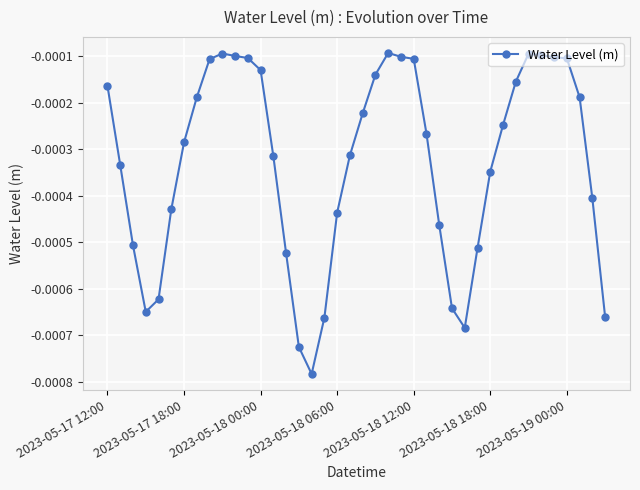

How many series are shown in this chart?

1